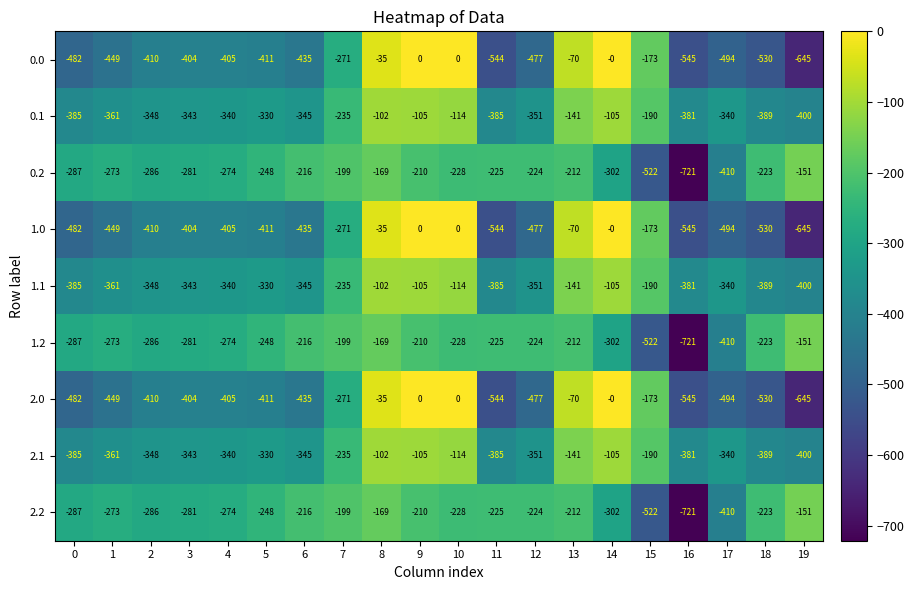

Where does the 1.1 series first go above -340?

5